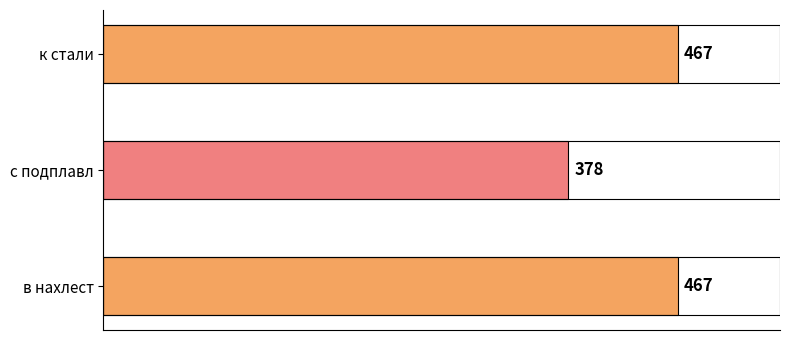

Count the values in the range 378 to 467.

3